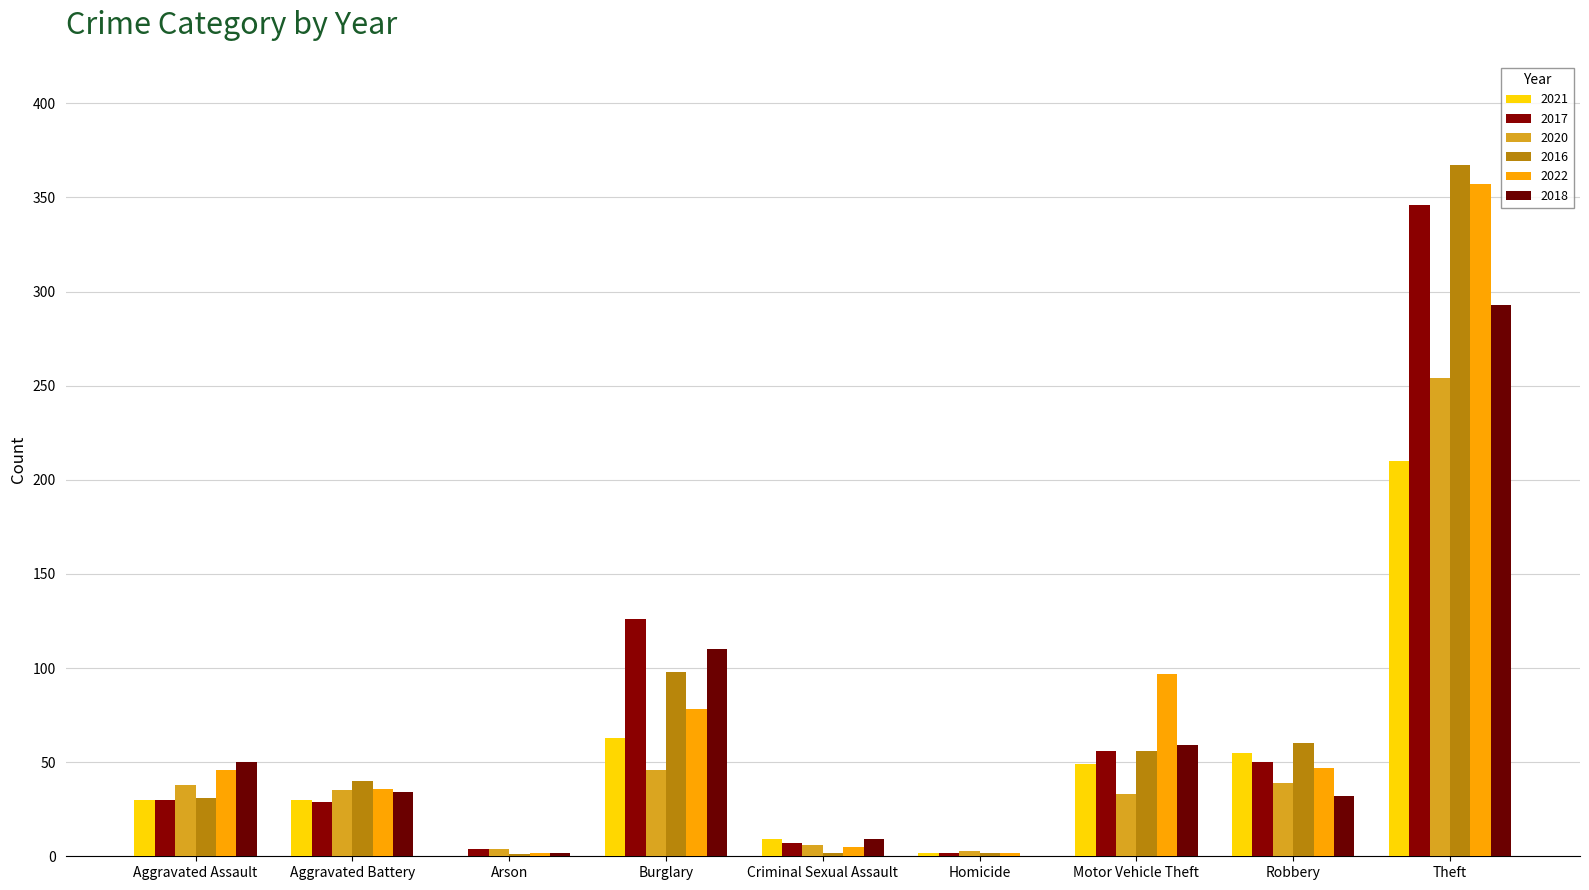

Where does the 2022 series first go above 46?

Burglary